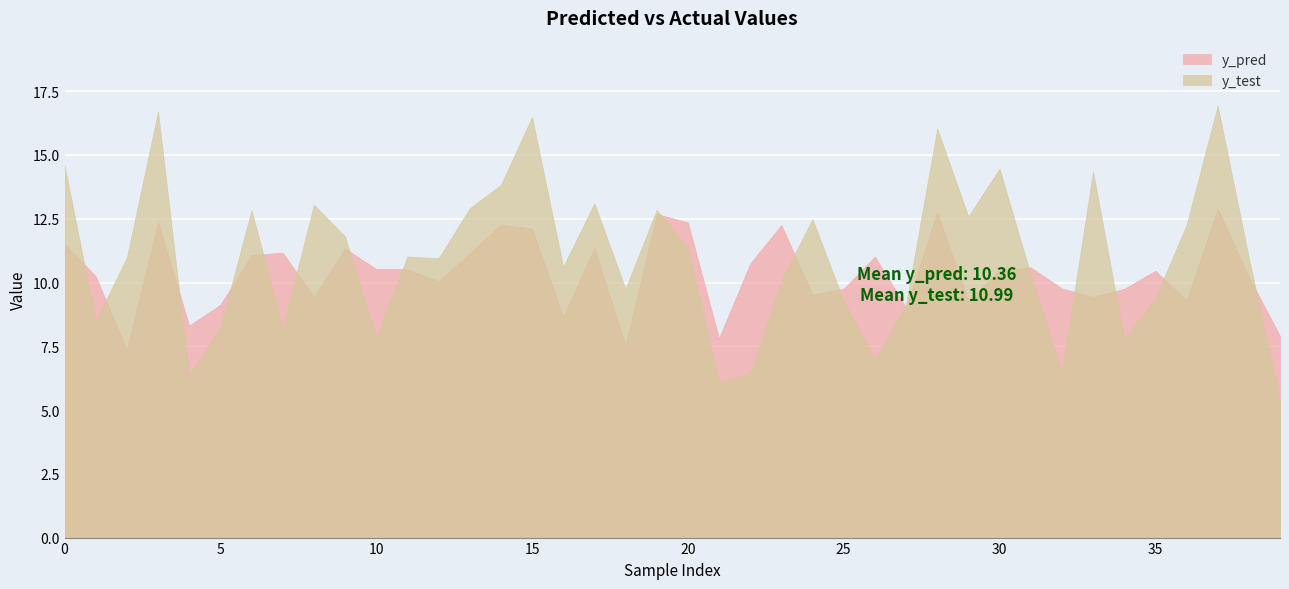

At which category does the chart reach its peak across all series?

37